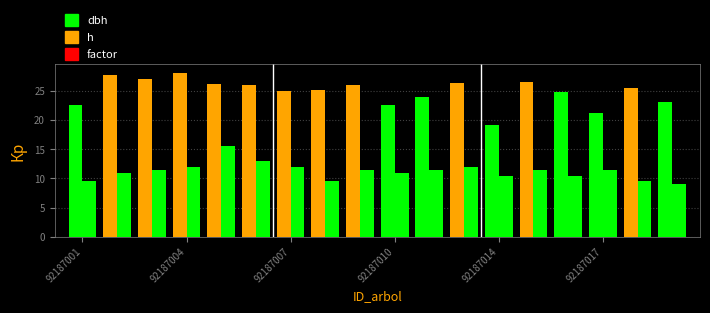

How many bars are there in each group?

2